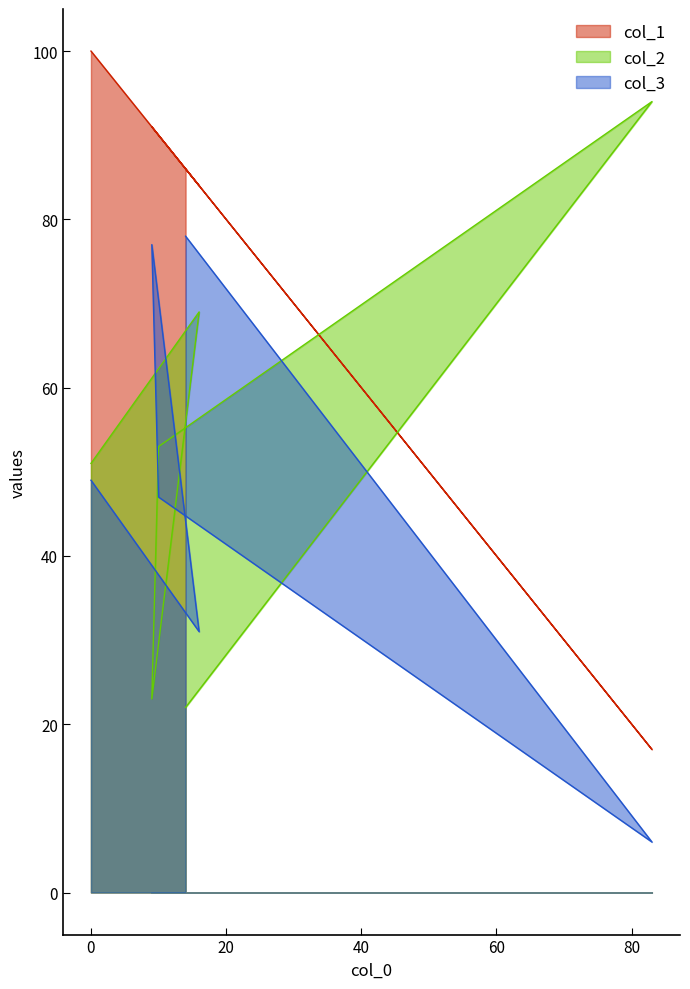

Rank the series by their maximum value, from lowest to highest.

col_3, col_2, col_1